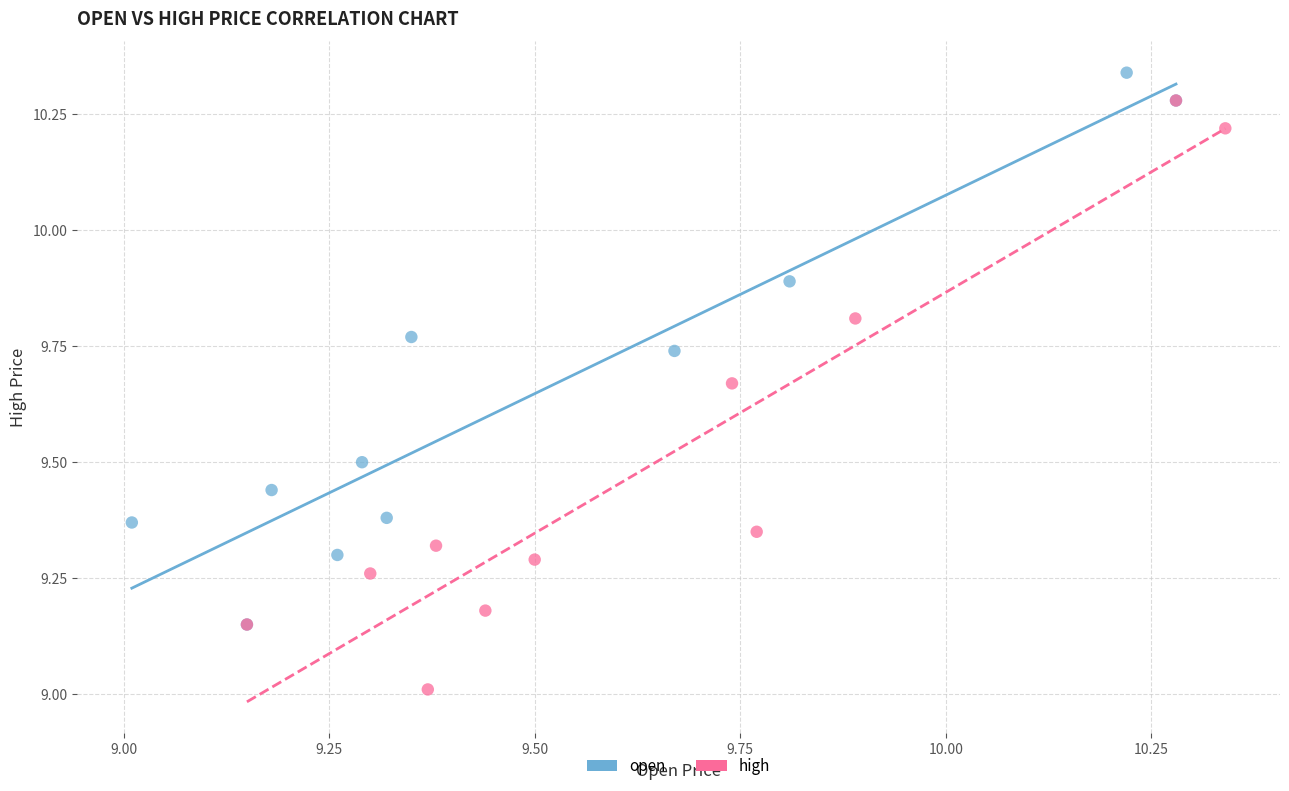

Which series contains the highest Y value?

open